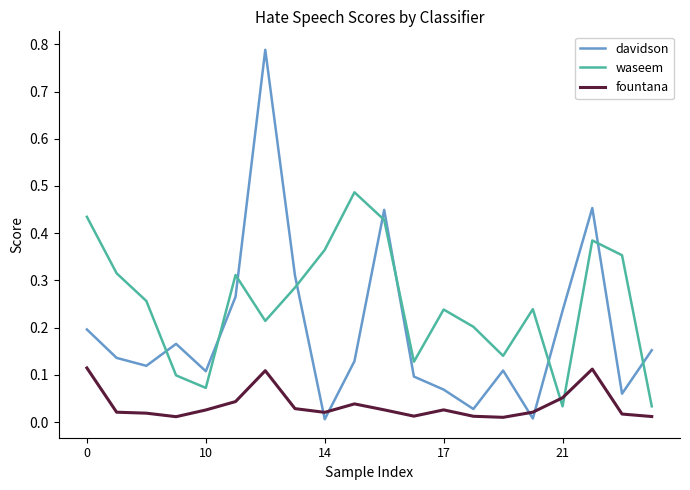

Which series has the largest total across all categories?

waseem